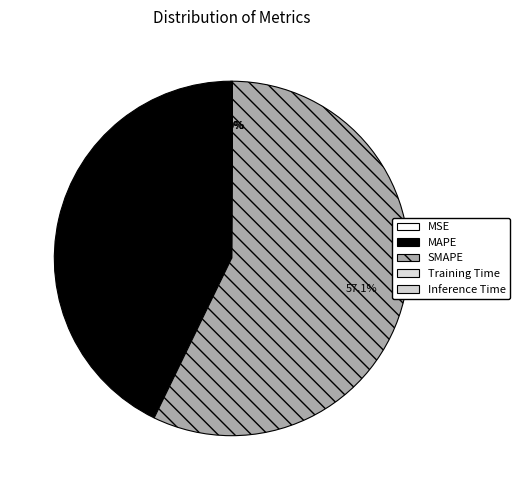

What is the smallest slice in the pie chart?

Training Time